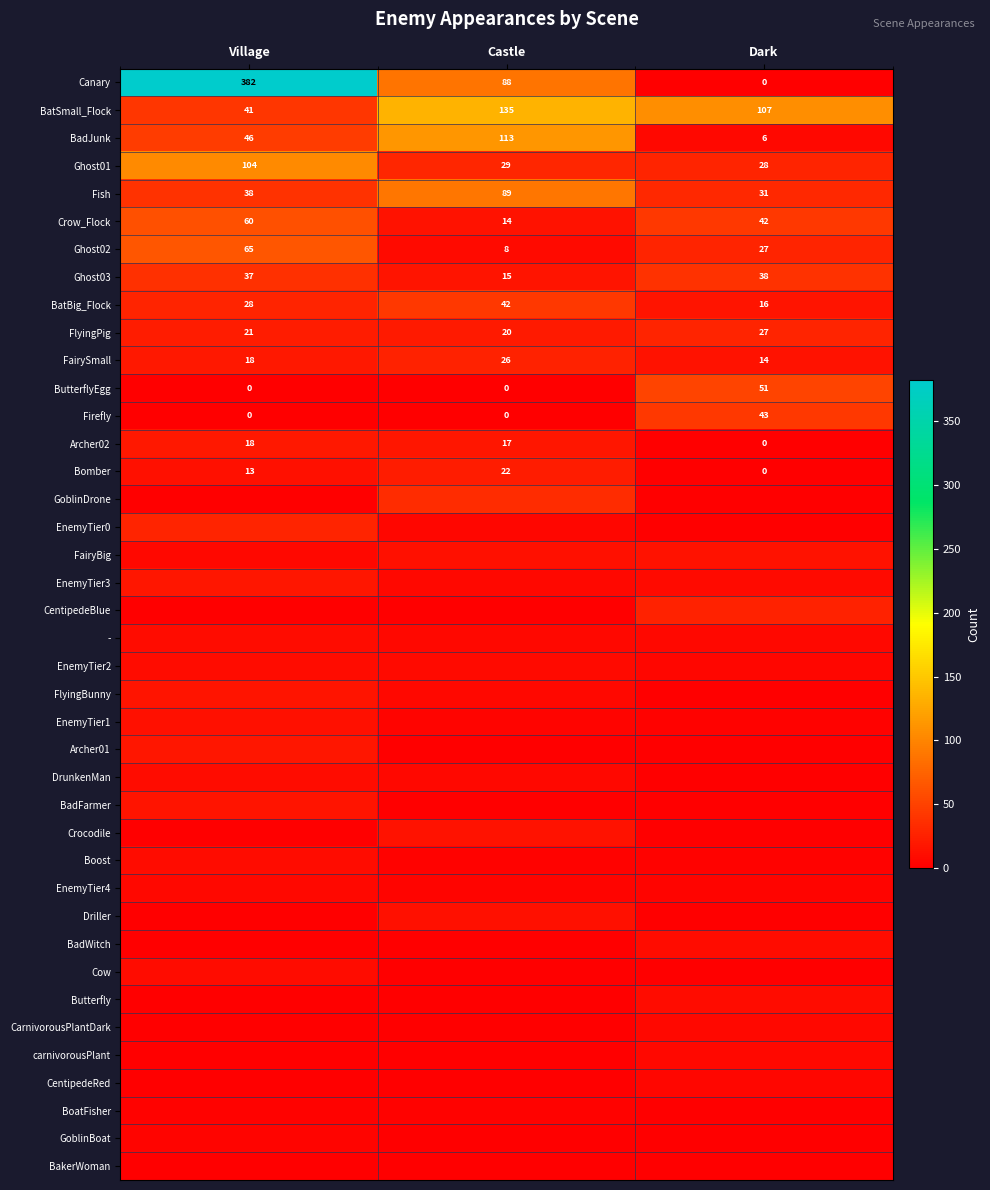

What is the average value of the Crow_Flock series?

39